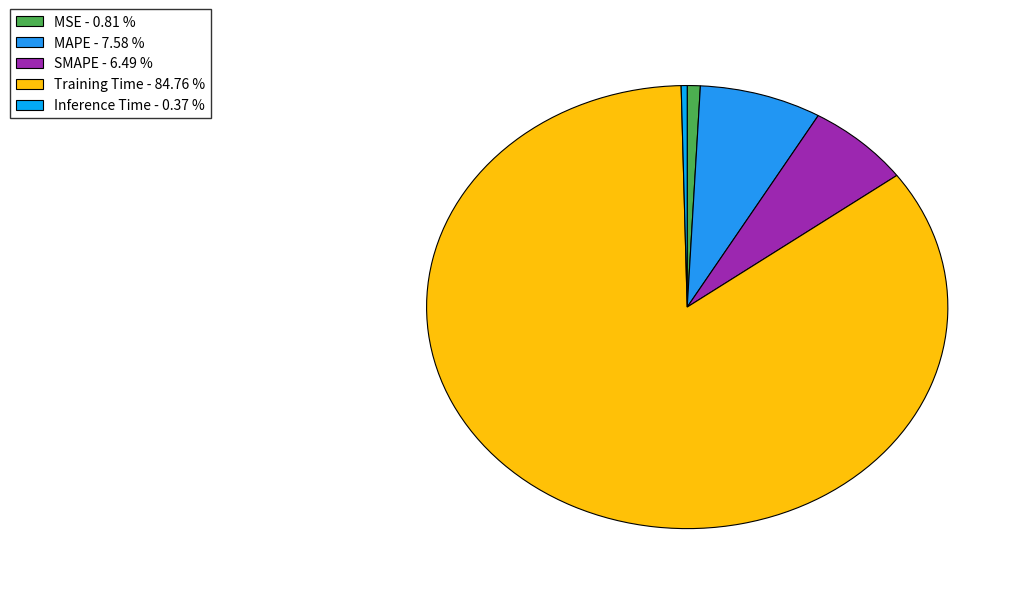

Is it true that MAPE is 8% of the pie?

True